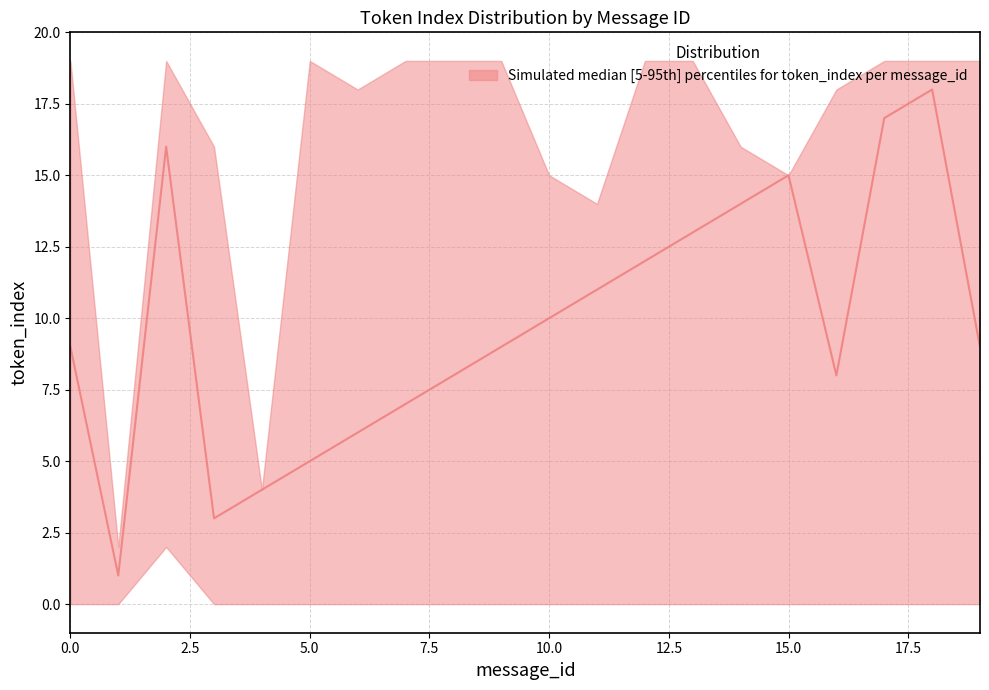

True or false: lower and upper cross at least once.

False